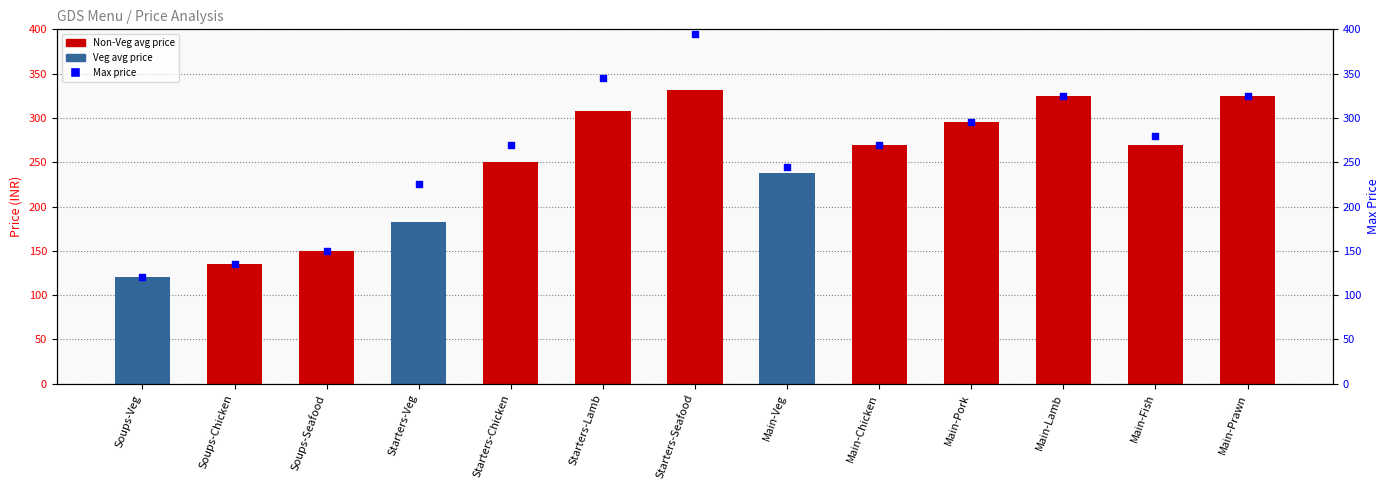

Is the value of Max Price at Soups-Veg greater than the value of Avg Price at Main-Veg?

No